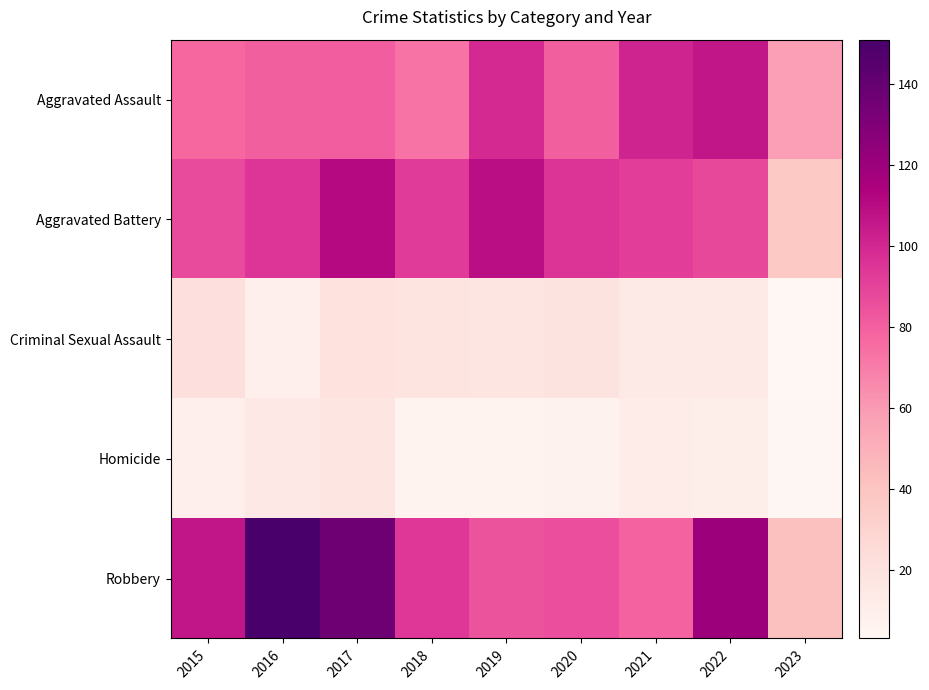

Rank the series by their maximum value, from highest to lowest.

Robbery, Aggravated Battery, Aggravated Assault, Criminal Sexual Assault, Homicide